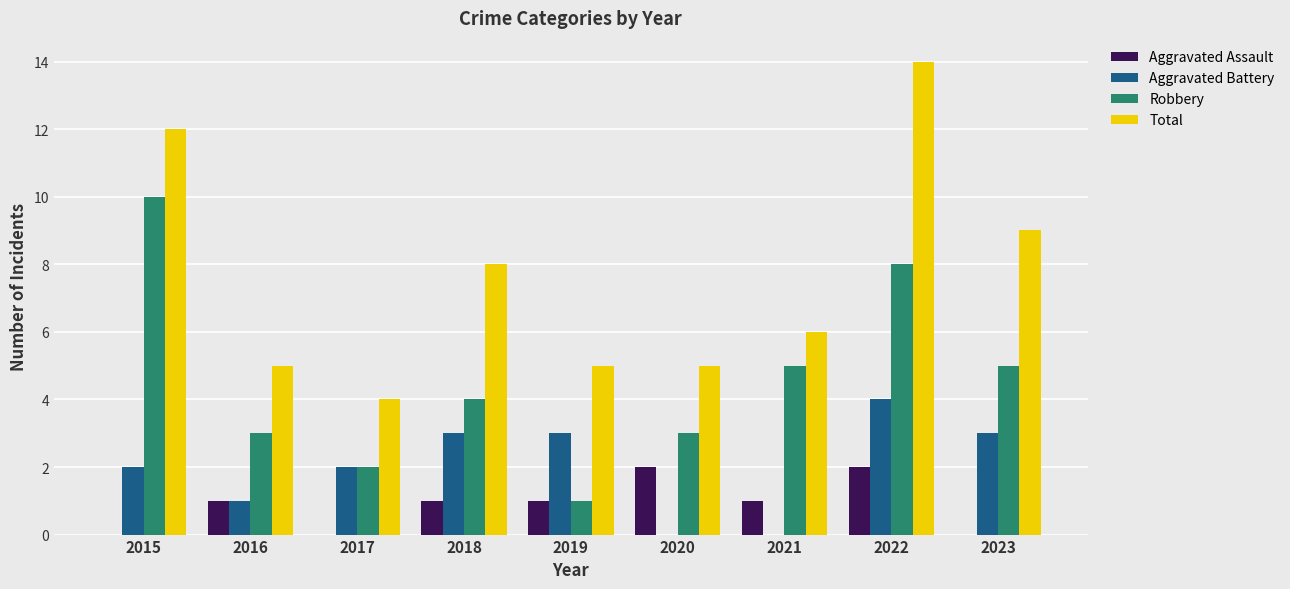

The Robbery series shows 7 at 2018. True or false?

False